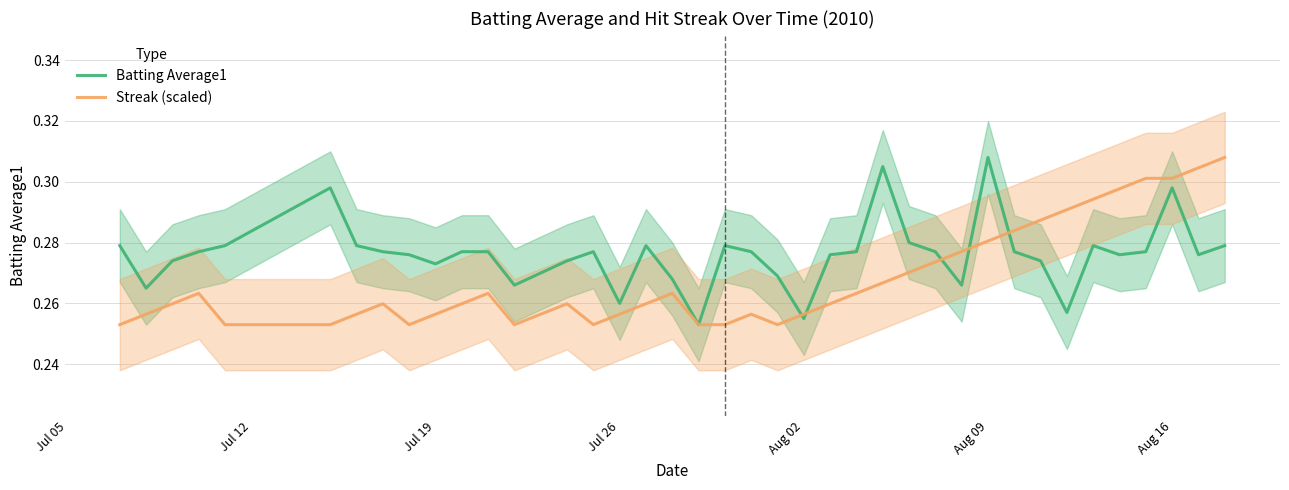

True or false: Batting Average1 has a value of 0.5 at Aug 16.

False